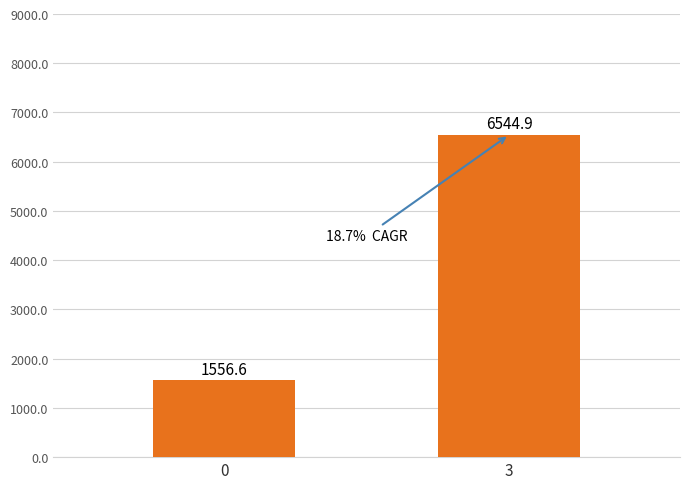

List the labels in order of value, smallest first.

0, 3